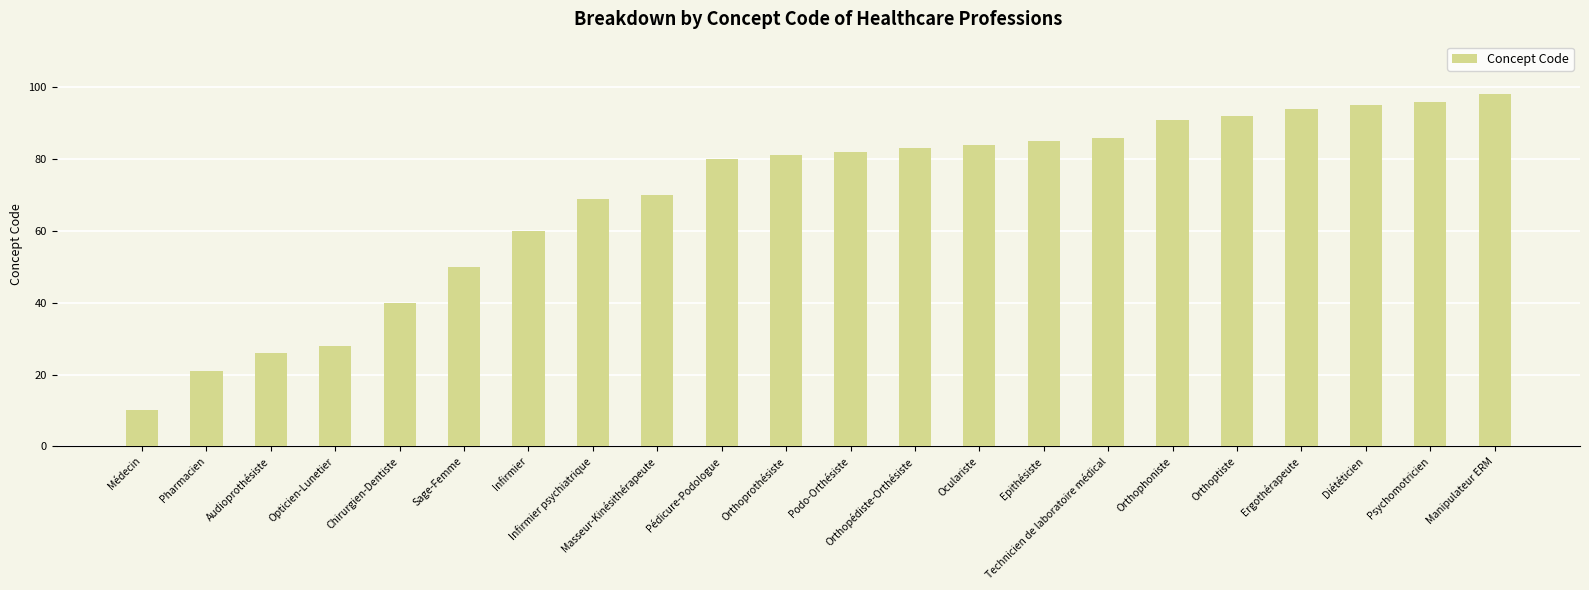

What is the change in value from Orthopédiste-Orthésiste to Ergothérapeute?

+11